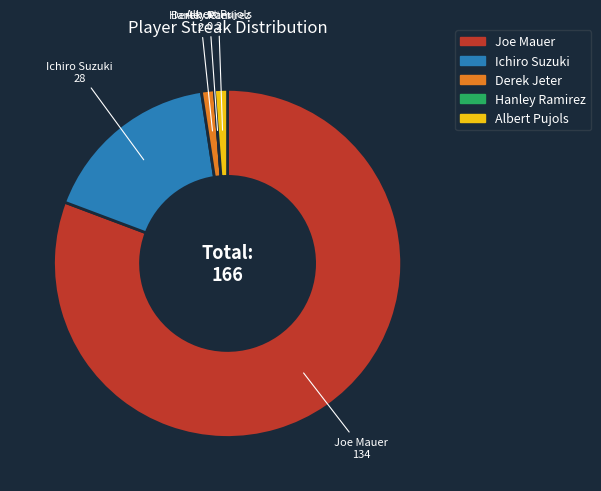

Does any single category account for the majority?

Yes